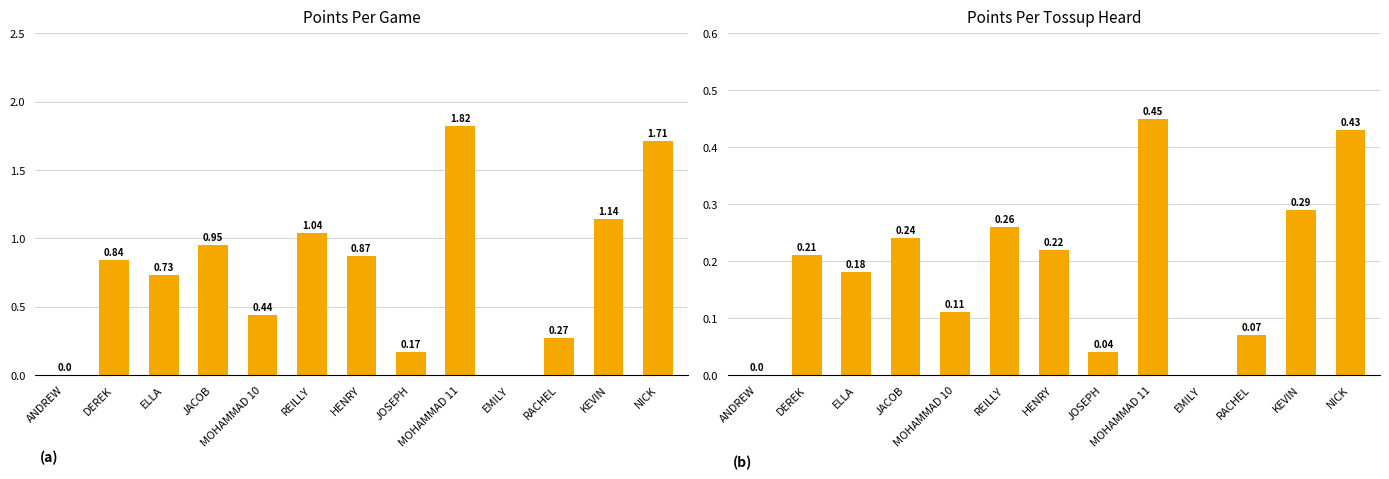

How many data points in PPG are above 0?

11